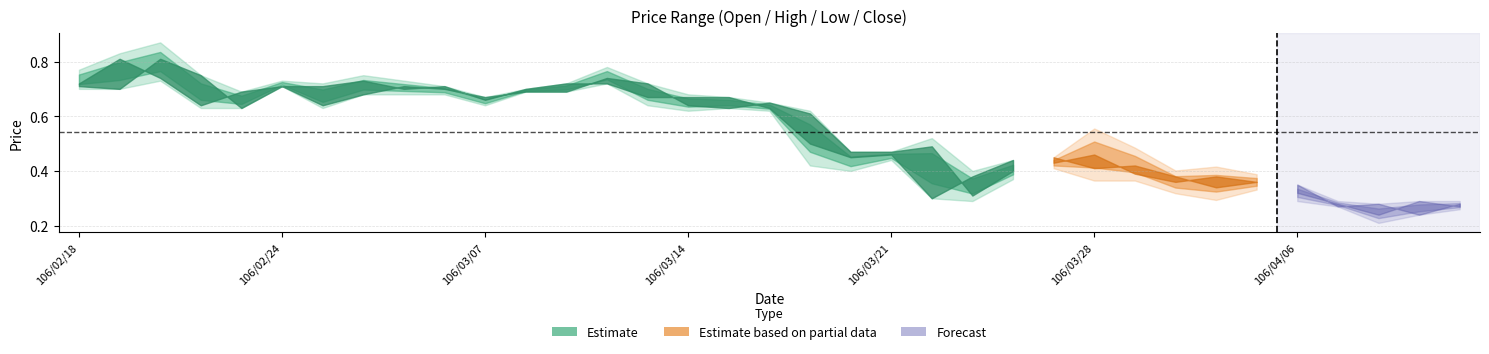

How many data points does each series have?

35